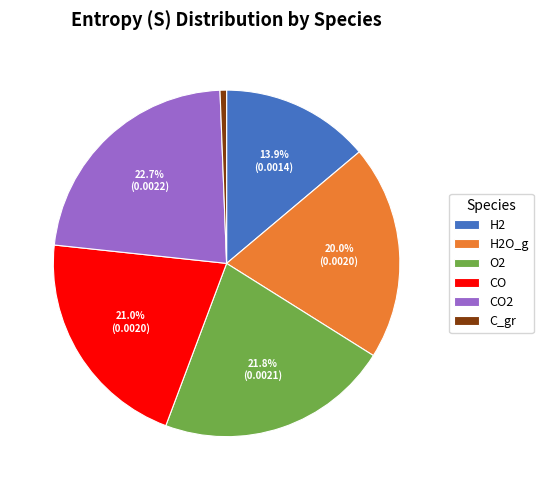

Which slice is the largest?

CO2